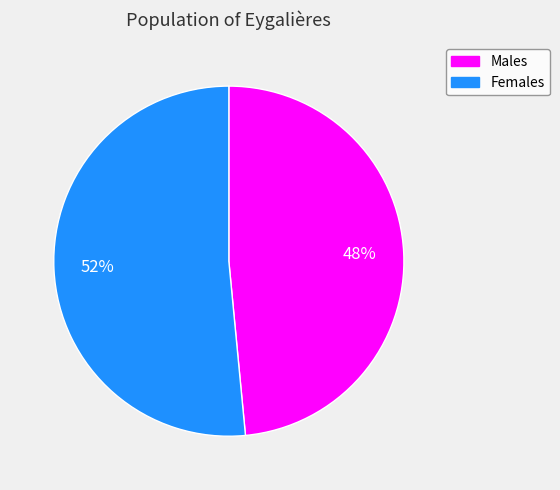

Rank the categories by value from highest to lowest.

Females, Males